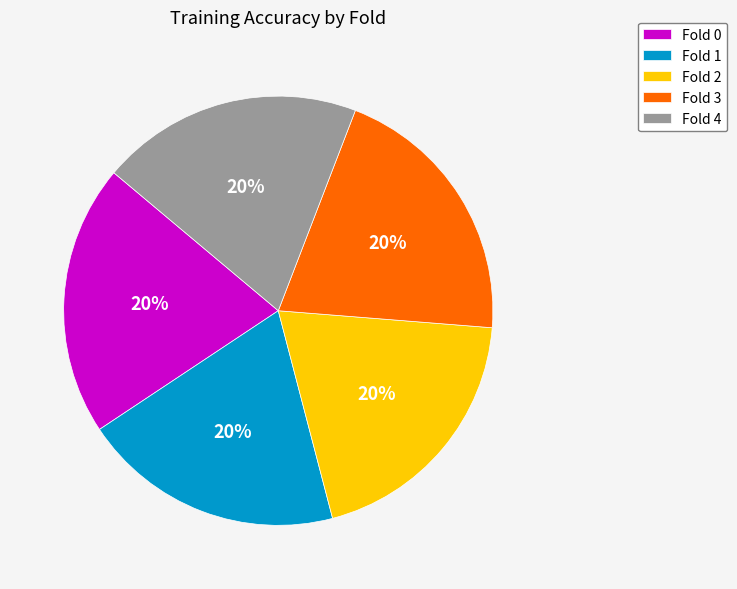

Does any single category account for the majority?

No